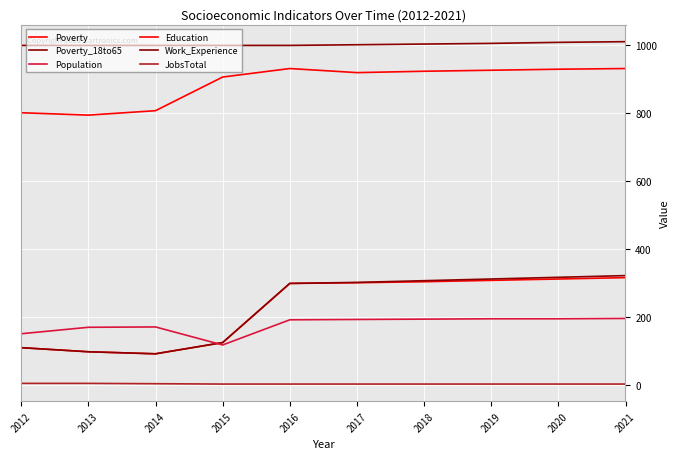

True or false: JobsTotal has more than 1 points higher than both neighbors.

False